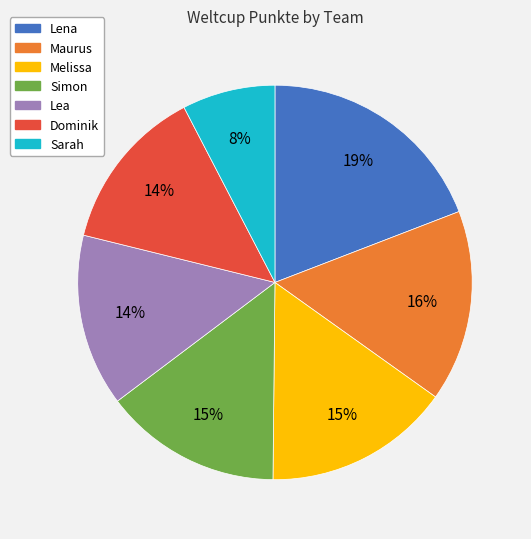

To the nearest percent, what is the combined percentage of Dominik and Lena?

33%